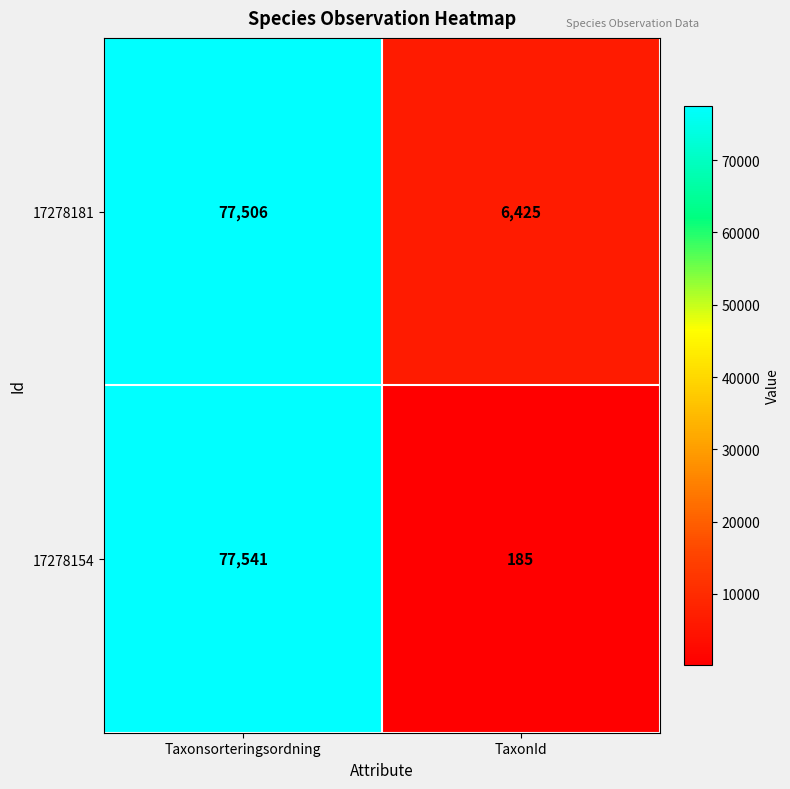

What is the minimum value shown in the chart?

185